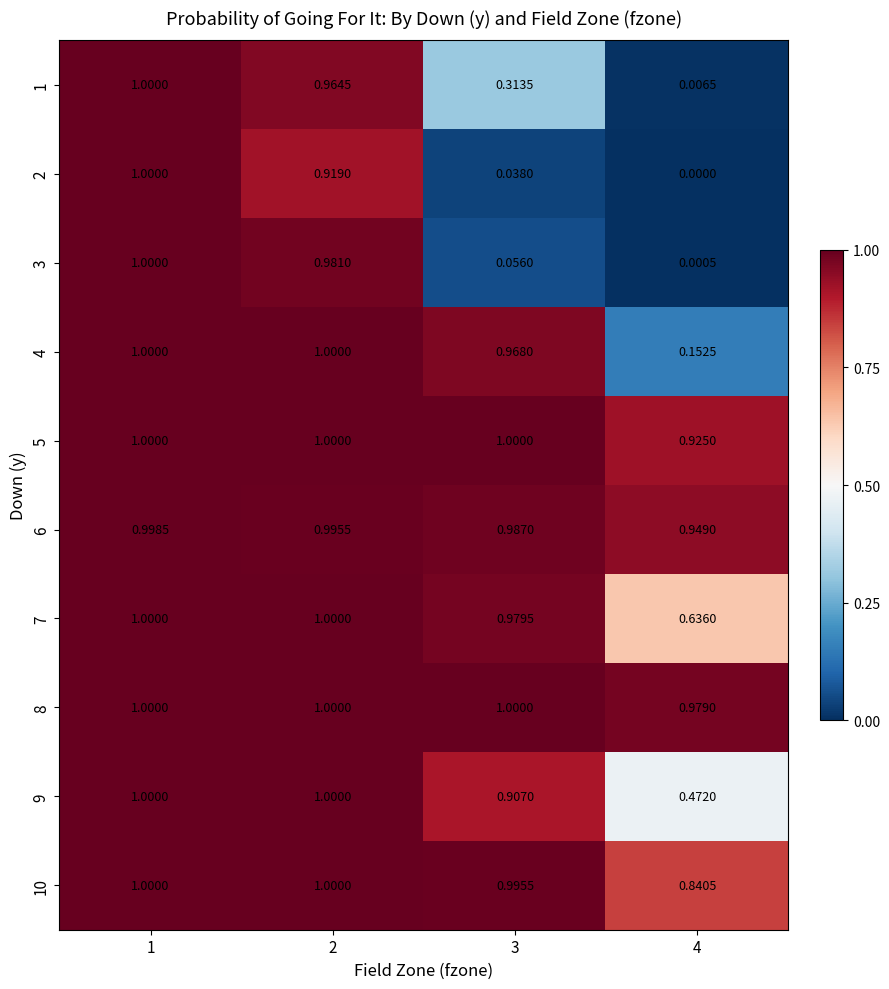

How many categories are shown in the chart?

4